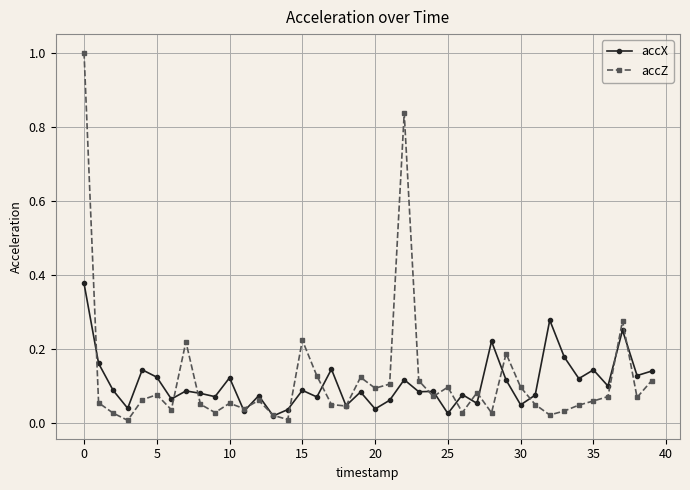

What is the maximum value for accZ?

1.0